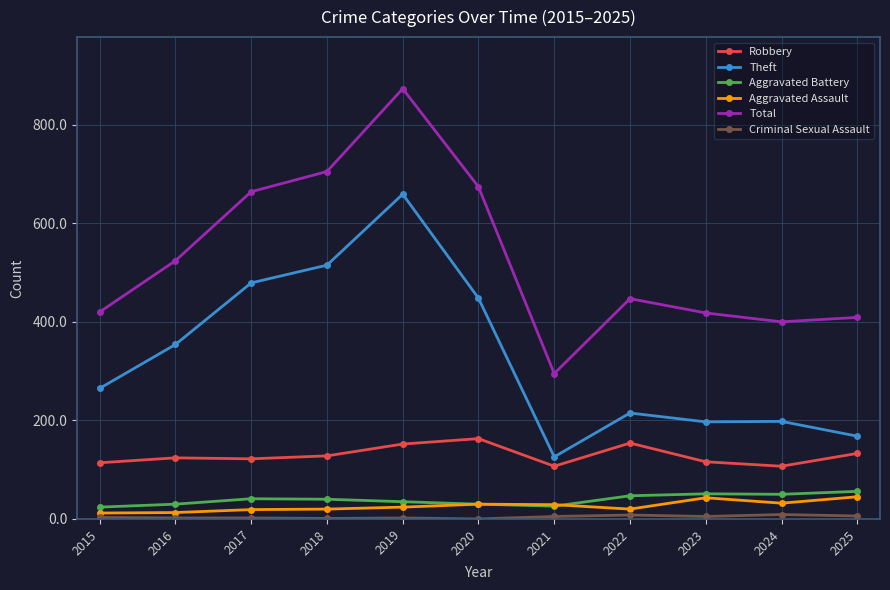

True or false: Theft and Robbery cross at least once.

False